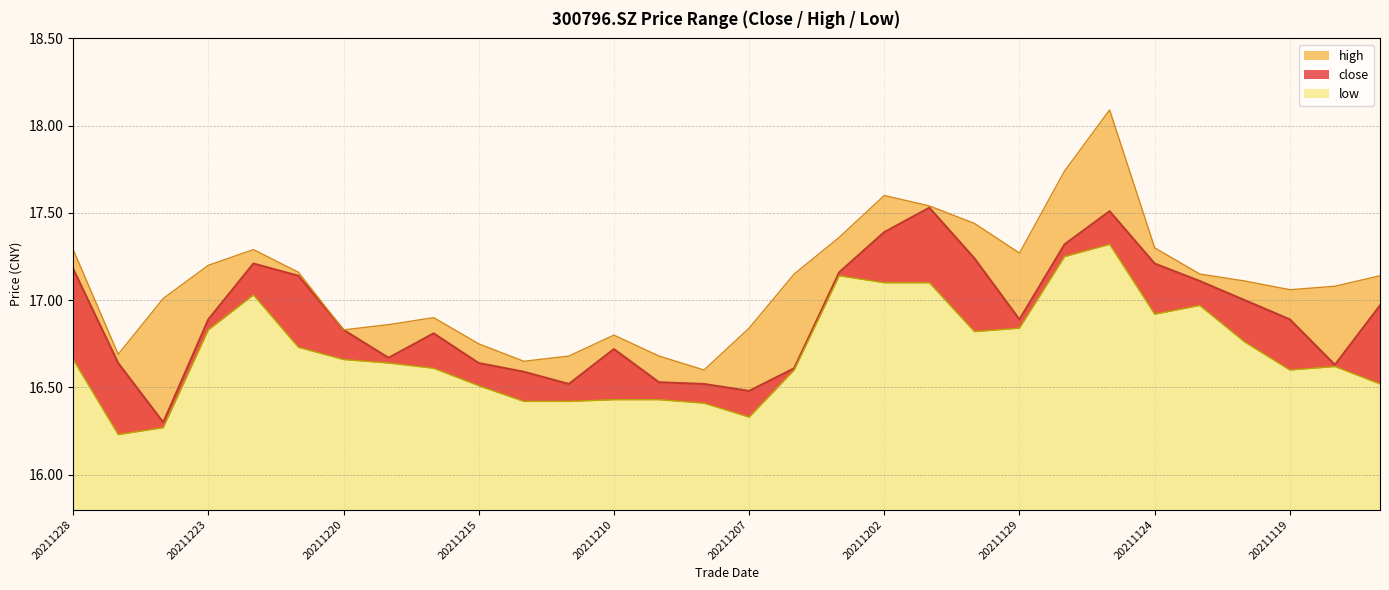

In low, how many points are higher than both neighbors (excluding endpoints)?

5